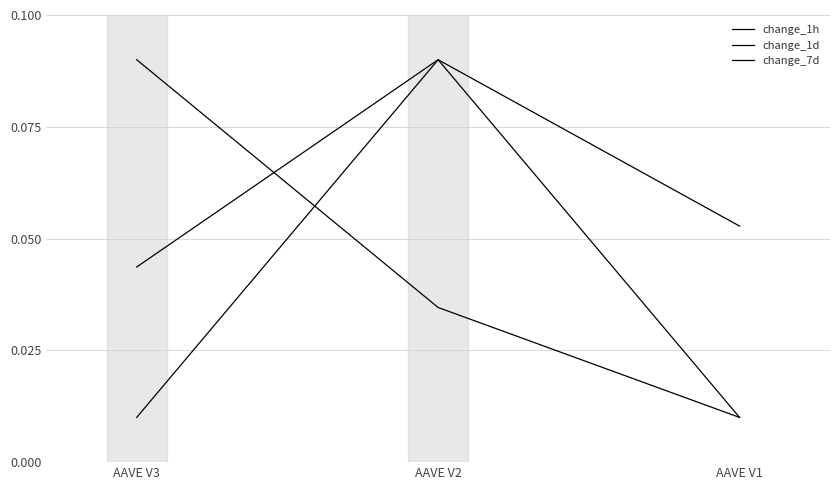

List the series in order of their overall mean, highest first.

change_1d, change_1h, change_7d